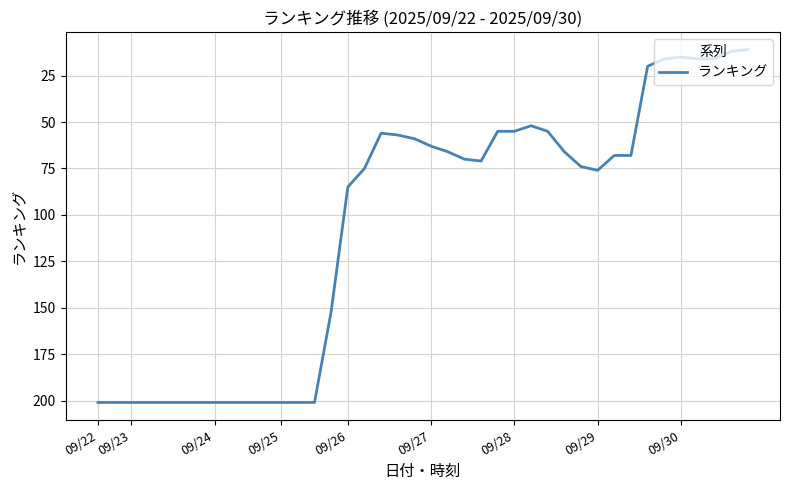

What is the maximum value shown in the chart?

201